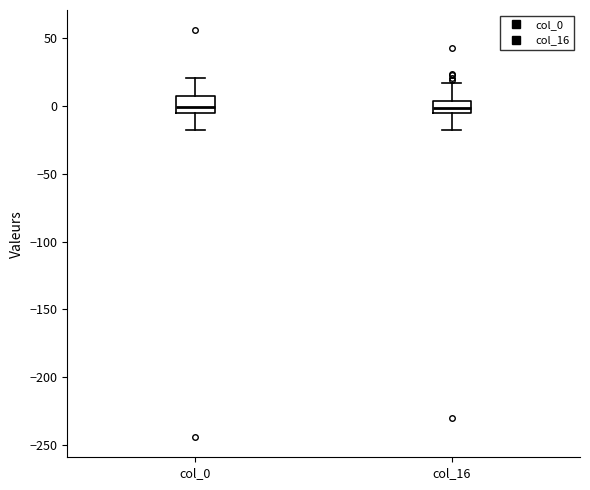

Reading left to right, read every box against the y-axis: the position of its median line, the range the box covers, and the ends of its whiskers. The values are not printed on the chart, so give them approximately, as read against the axis.

col_0: median 0, box -5 to 10, whiskers -20 to 20
col_16: median 0, box -5 to 5, whiskers -20 to 15